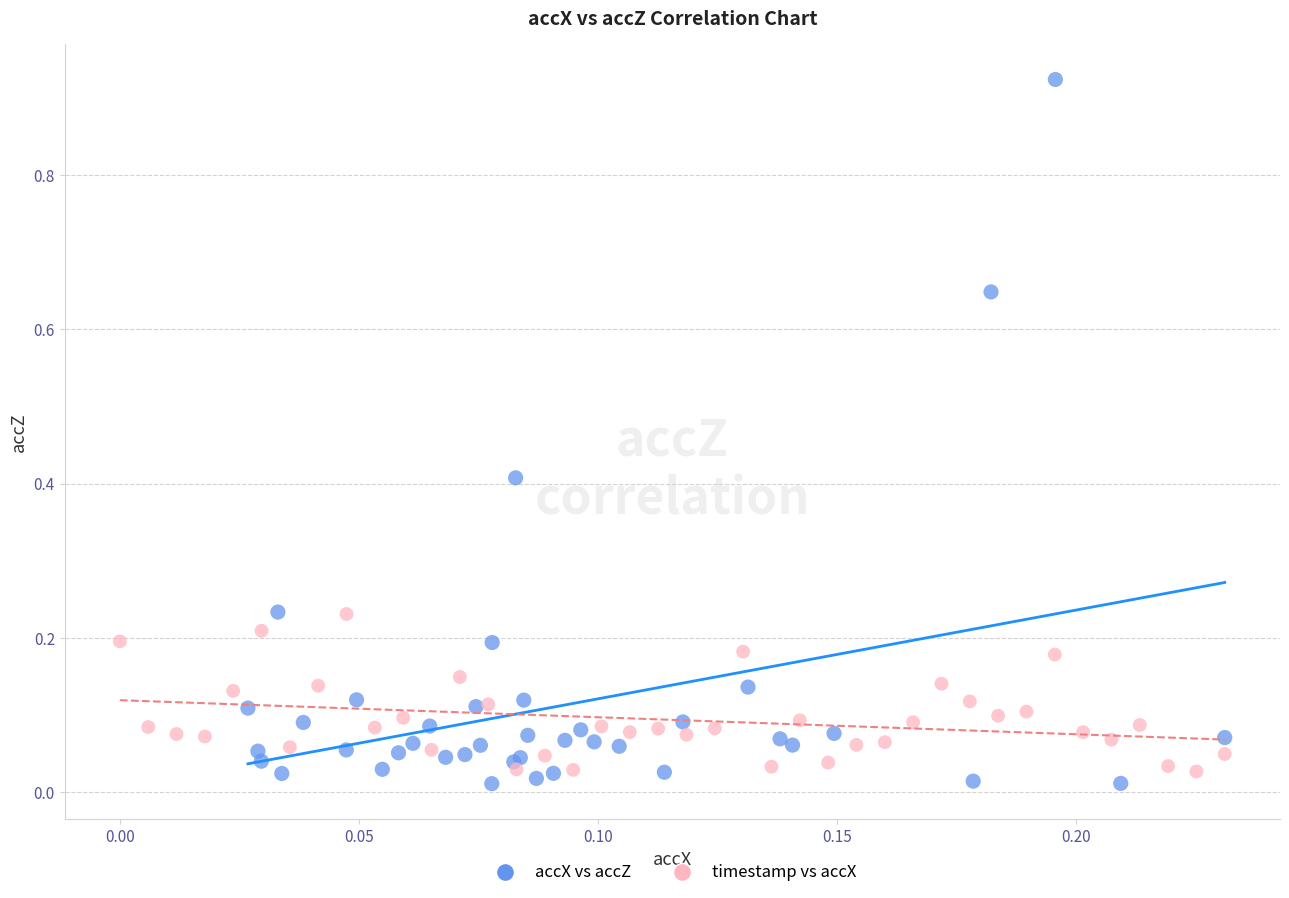

Which series has the largest Y range (max minus min)?

accX vs accZ